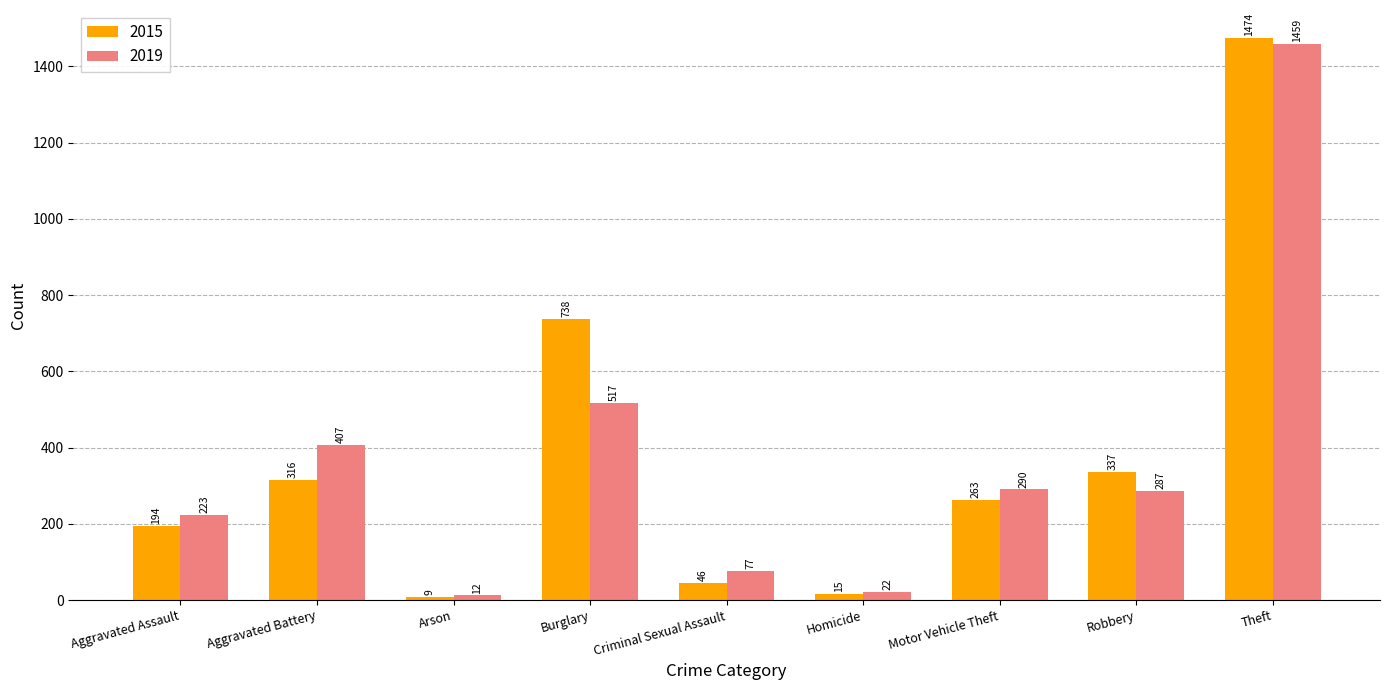

Rank the series by their maximum value, from highest to lowest.

2015, 2019